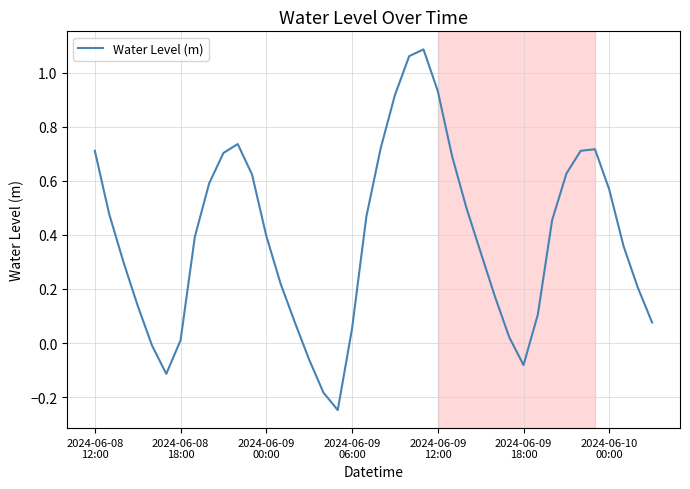

What is the difference between the maximum and minimum values?

1.3